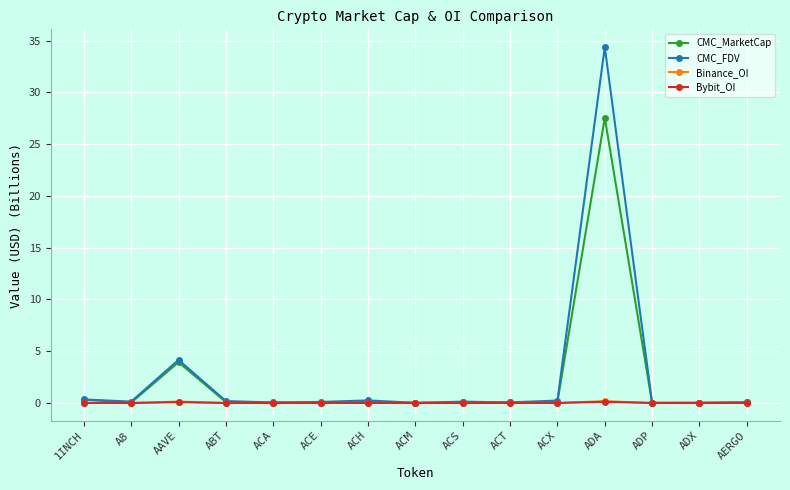

What is the average value of the CMC_FDV series?

2.7